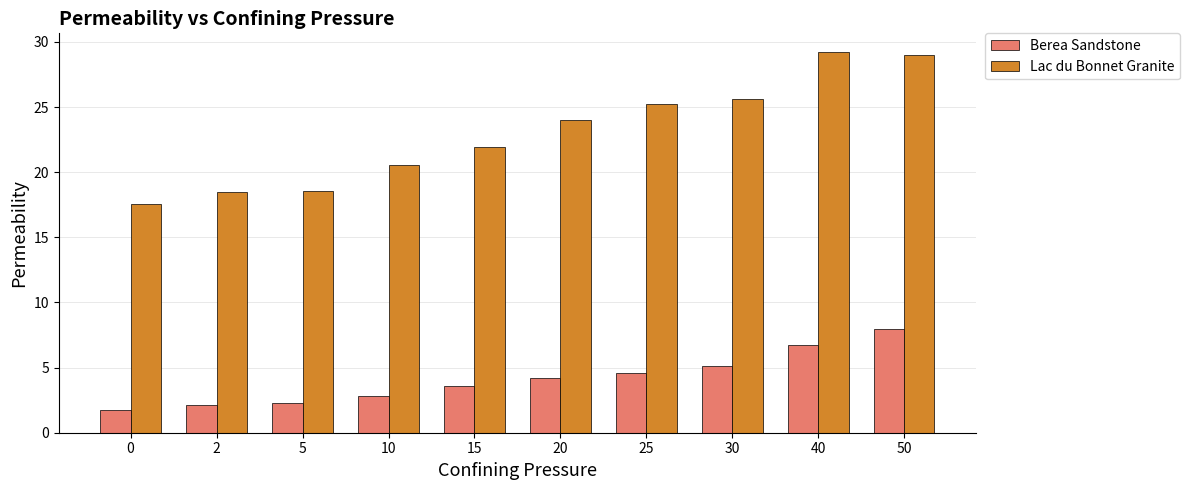

What is the difference between the maximum and minimum values in the Berea Sandstone series?

6.2